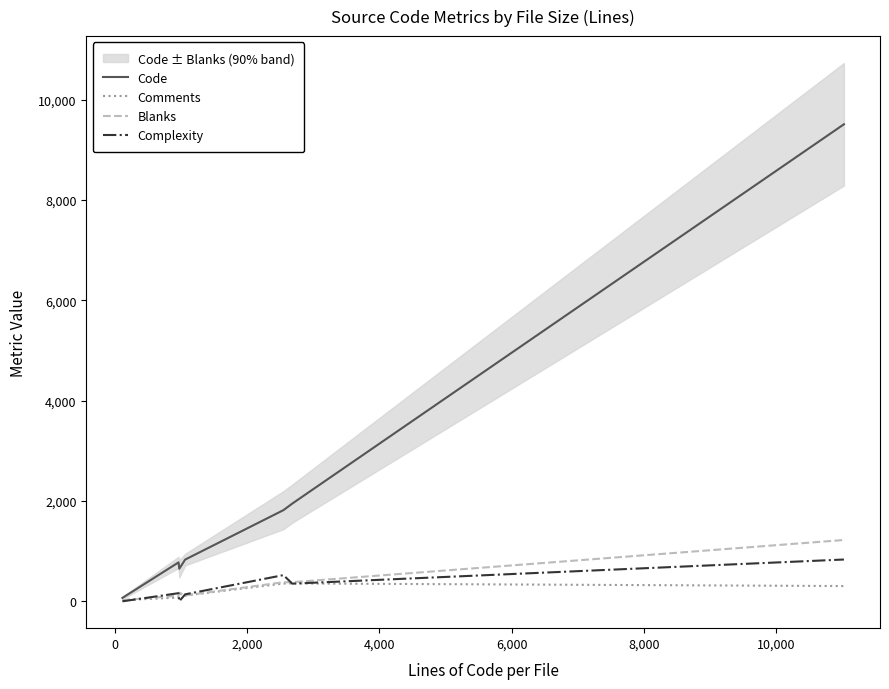

What is the highest value of the Complexity series?

832